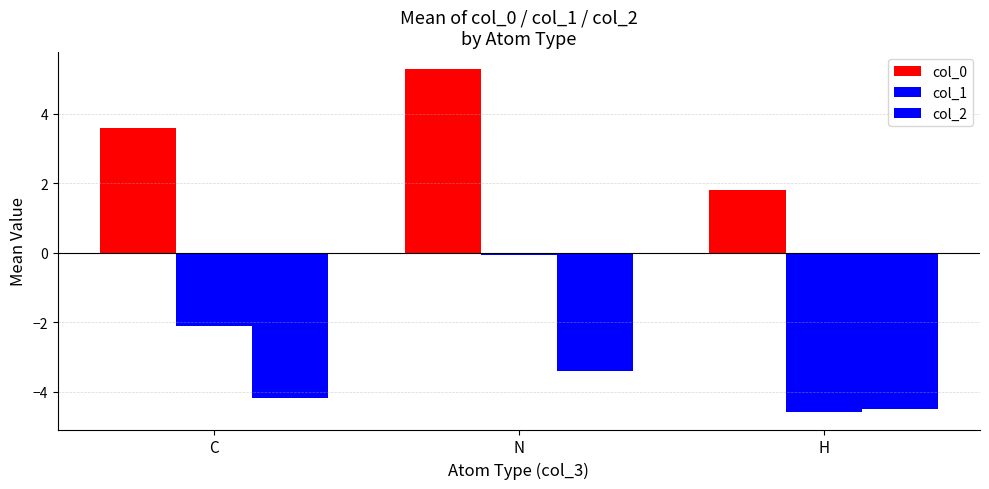

True or false: col_1 has a value of -0.1 at N.

True